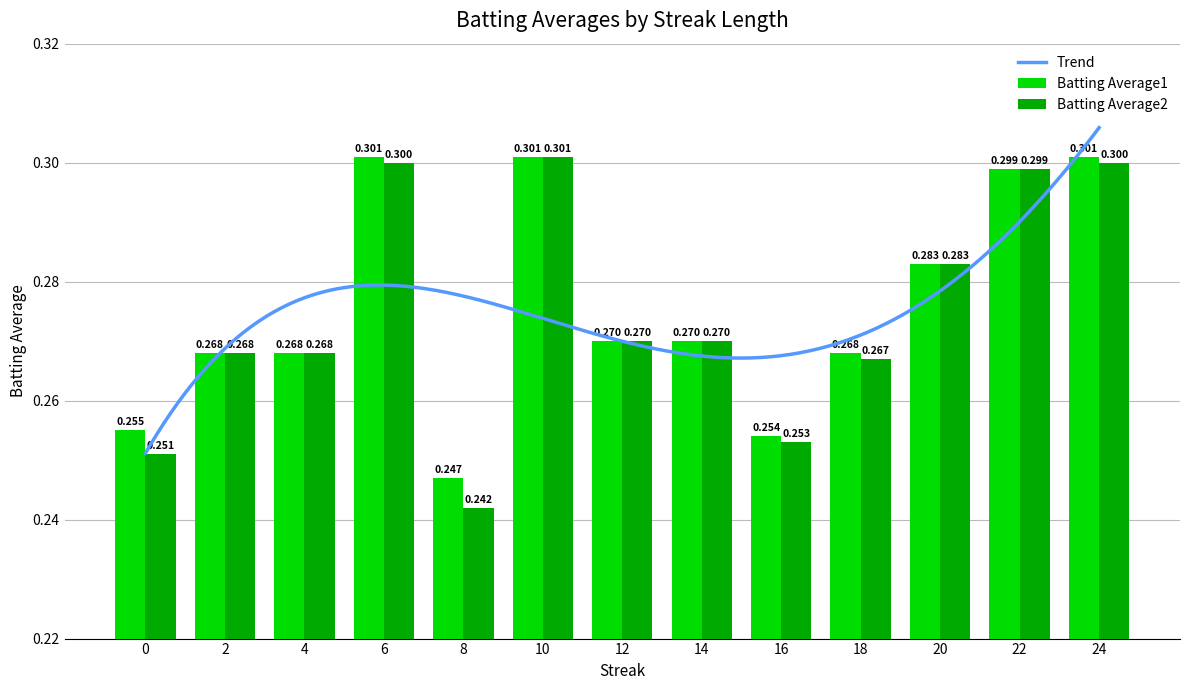

What is the sum of the Batting Average1 values at 24 and 0?

0.6